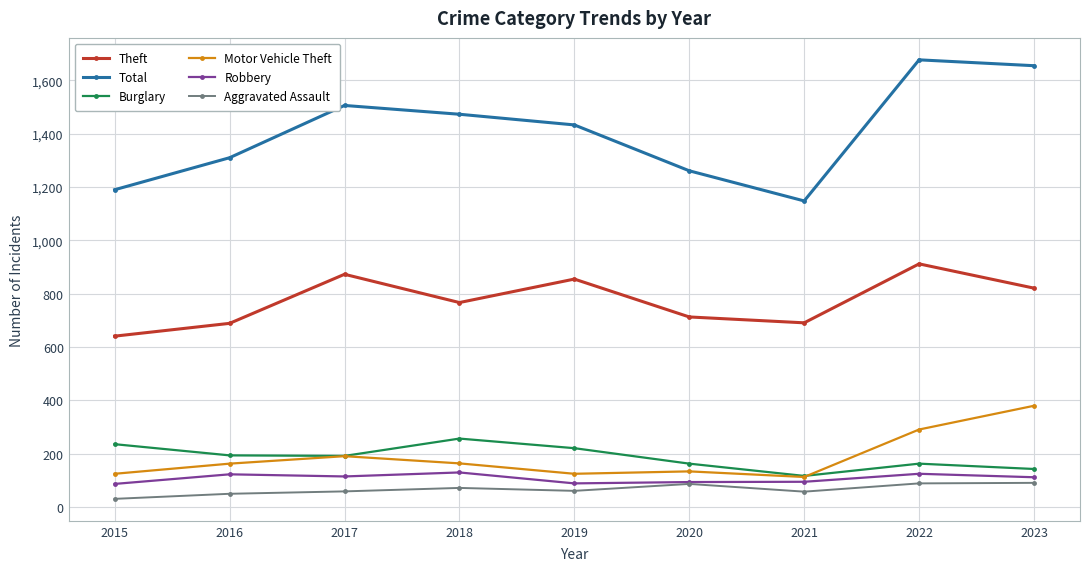

True or false: Burglary has a value of 163 at 2022.

True